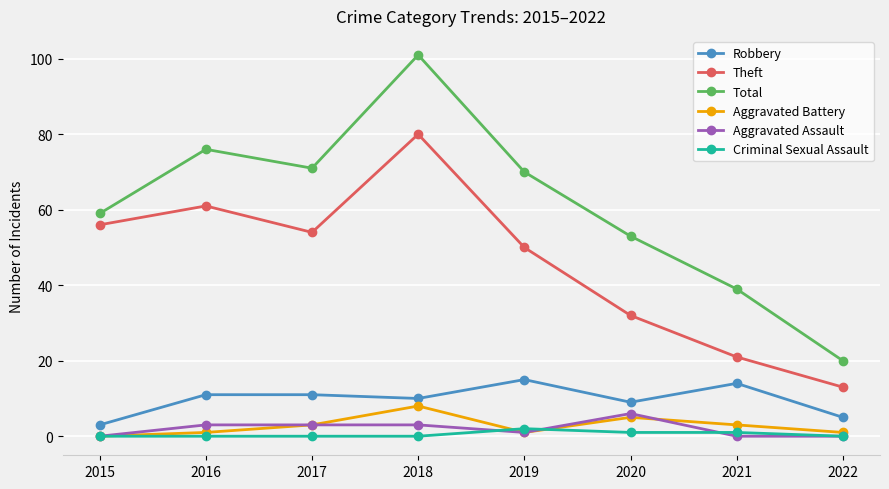

True or false: Criminal Sexual Assault and Theft cross at least once.

False